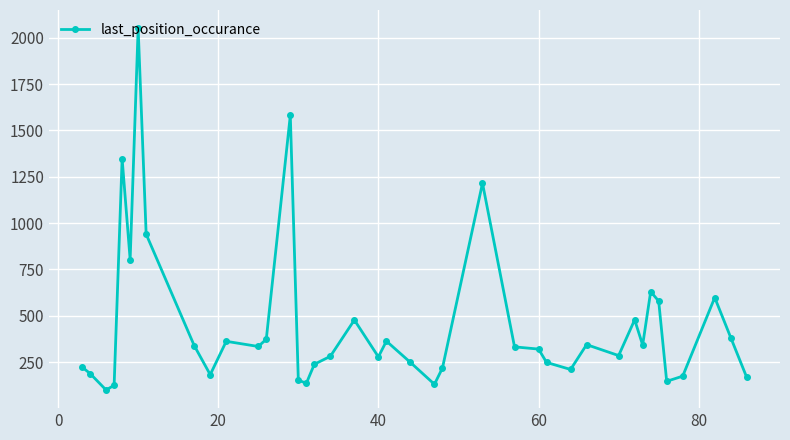

What is the value of the 27th point from the left?

320